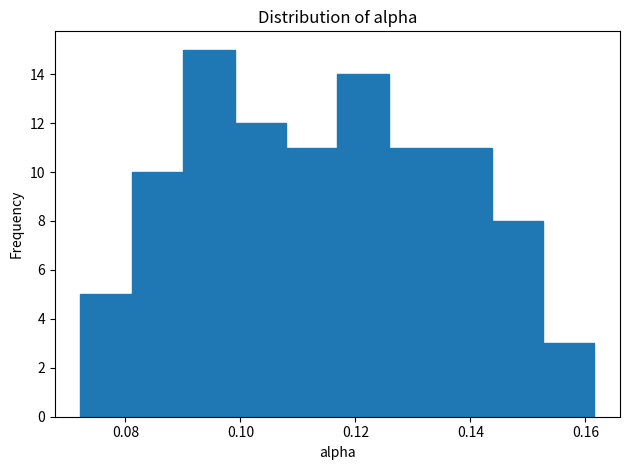

How tall is the bar that spans 0.082 to 0.090 on the x-axis? Neither the bar edges nor the heights are printed on the chart, so give them approximately, as read against the axes.

10